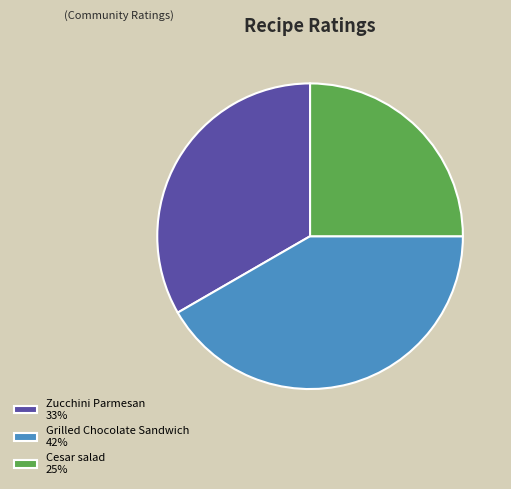

Rank the categories by value from highest to lowest.

Grilled Chocolate Sandwich, Zucchini Parmesan, Cesar salad